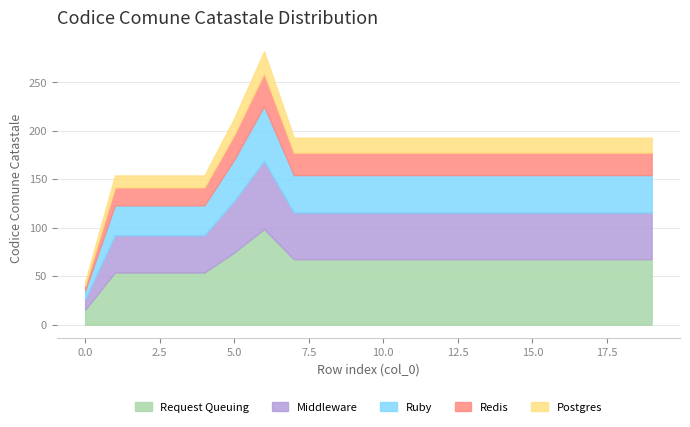

What is the ratio of the value at 17 to the value at 2?

1.3